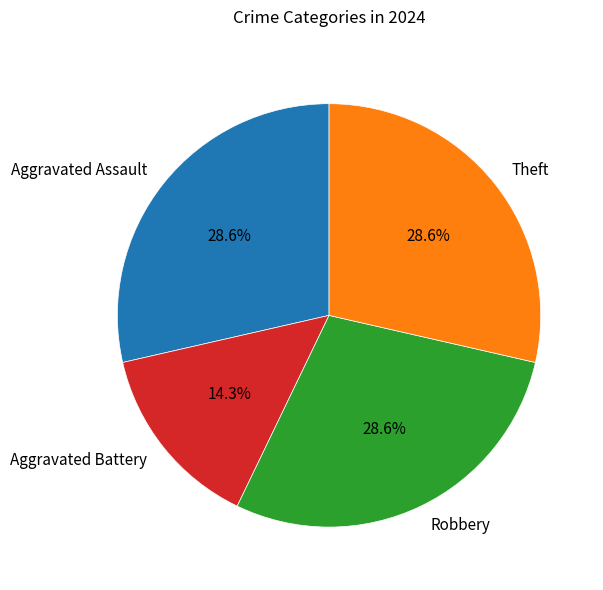

The Robbery slice represents 29% of the pie. True or false?

True